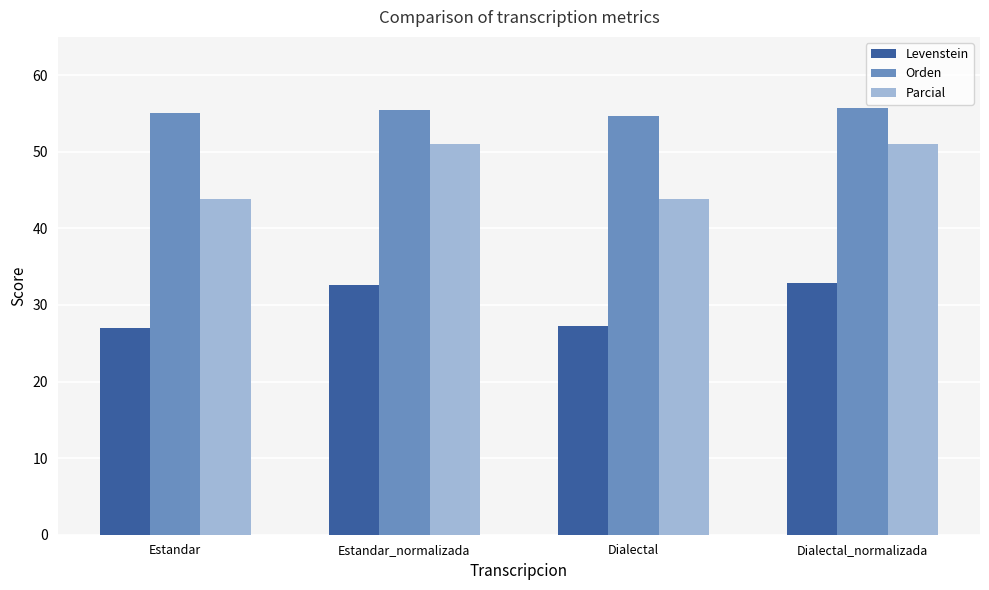

Rank the series at Estandar_normalizada from lowest to highest value.

Levenstein, Parcial, Orden